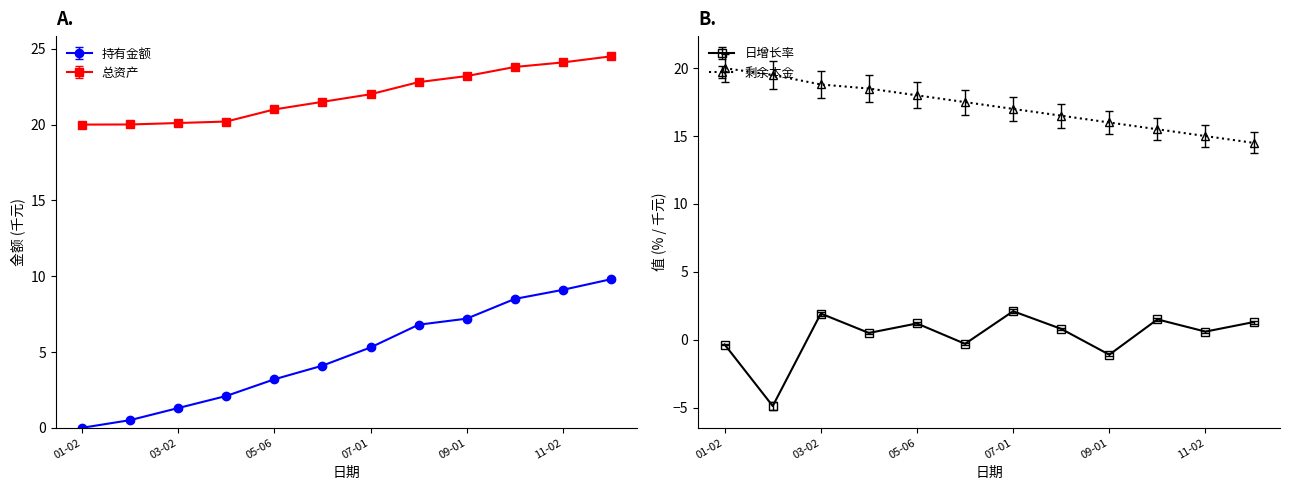

The 持有金额 series shows 6.8 at 2020-08-03. True or false?

True